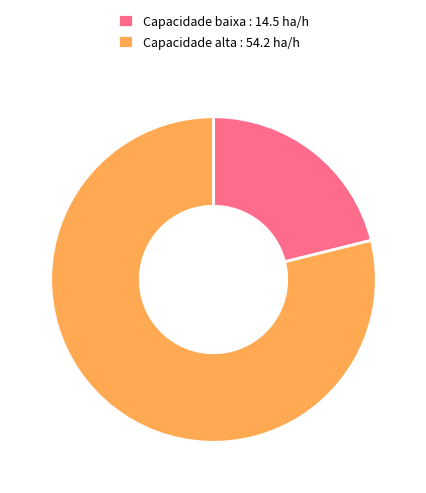

Between Capacidade alta : 54.2 ha/h and Capacidade baixa : 14.5 ha/h, which is larger?

Capacidade alta : 54.2 ha/h